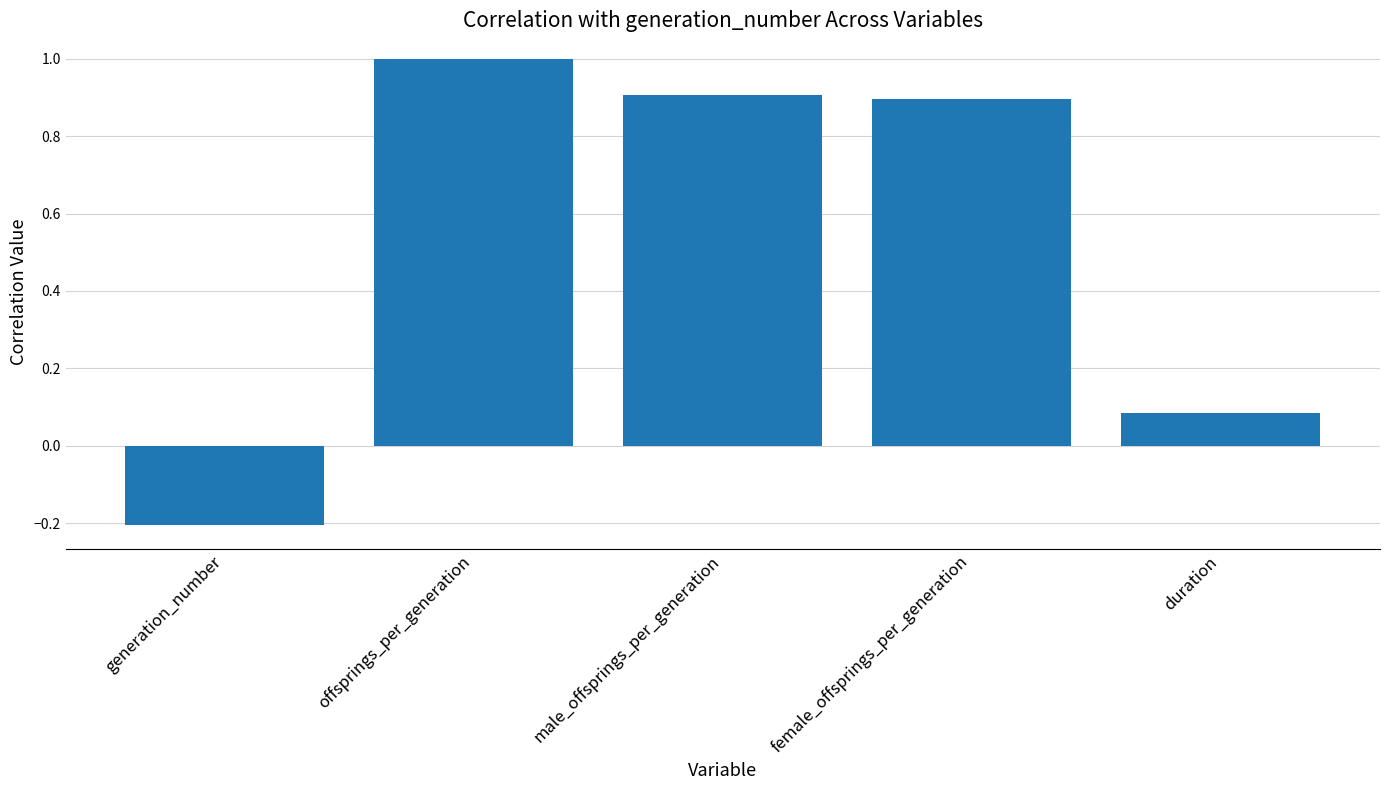

Are the bars horizontal?

No